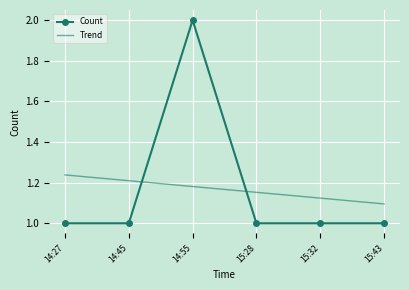

True or false: Count and Trend intersect in this chart.

True